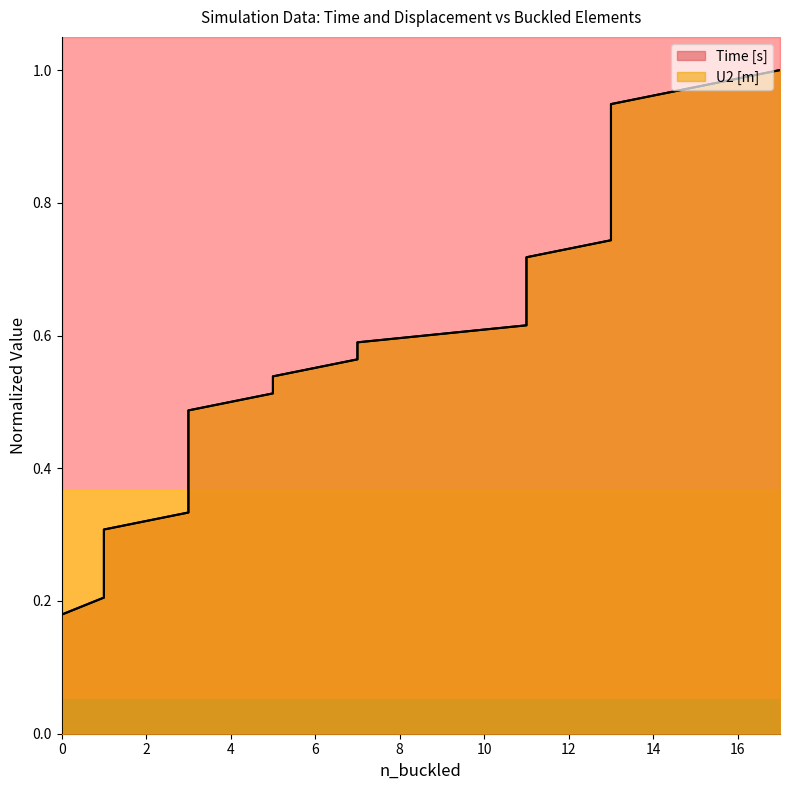

What is the value of the Time [s] point at the 24th from the left?

0.6